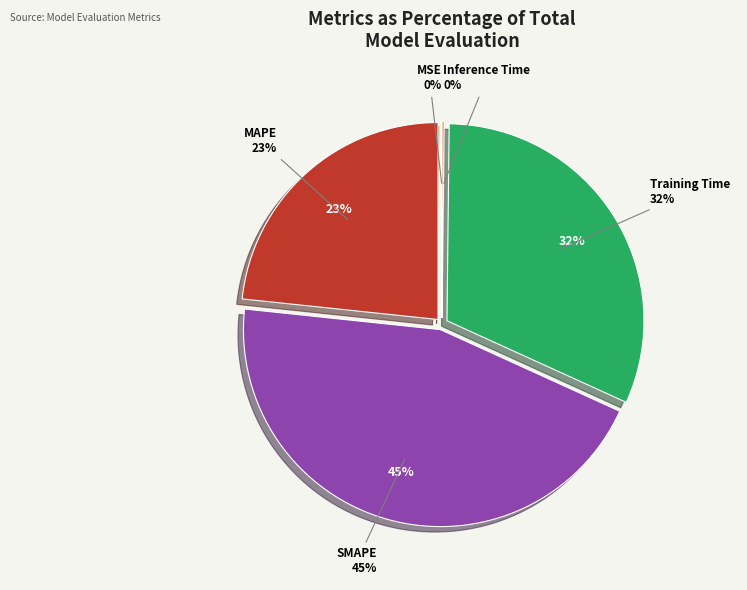

Which has a higher value, MAPE or MSE?

MAPE